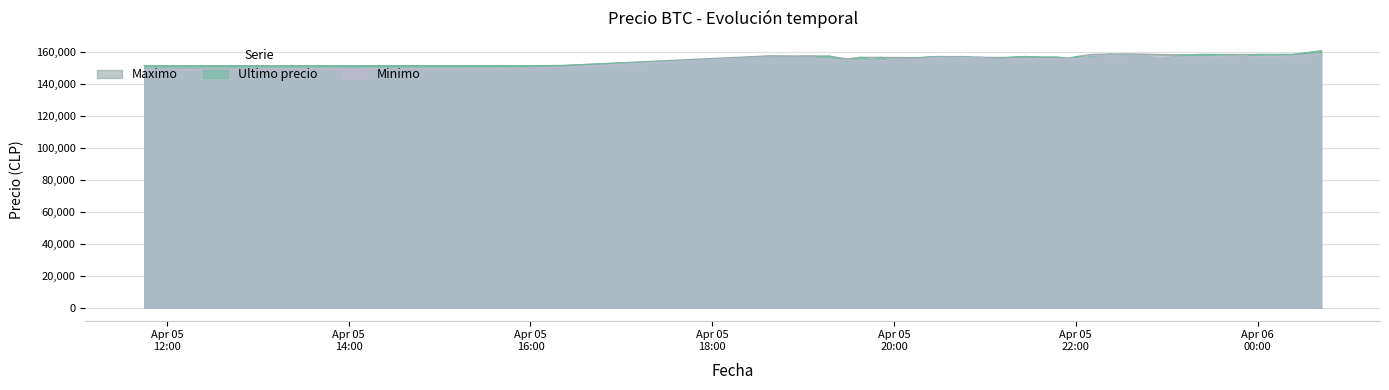

What is the maximum value shown in the chart?

161000